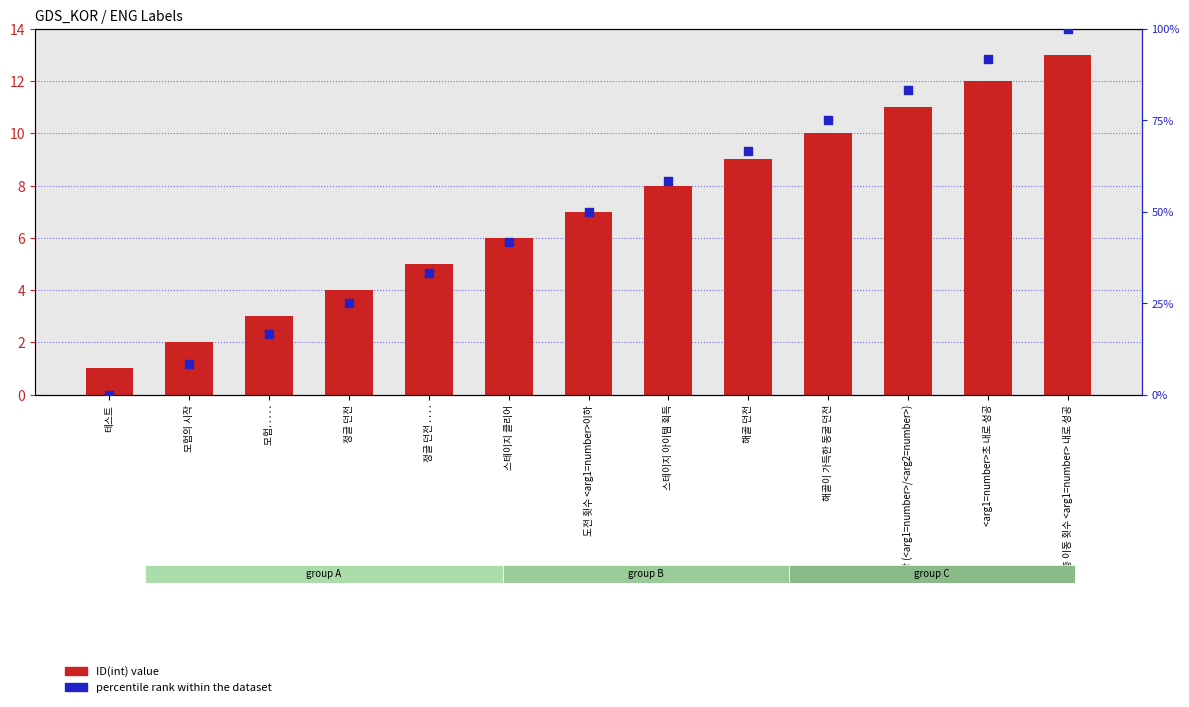

Which series reaches the minimum Y coordinate?

percentile rank within the dataset